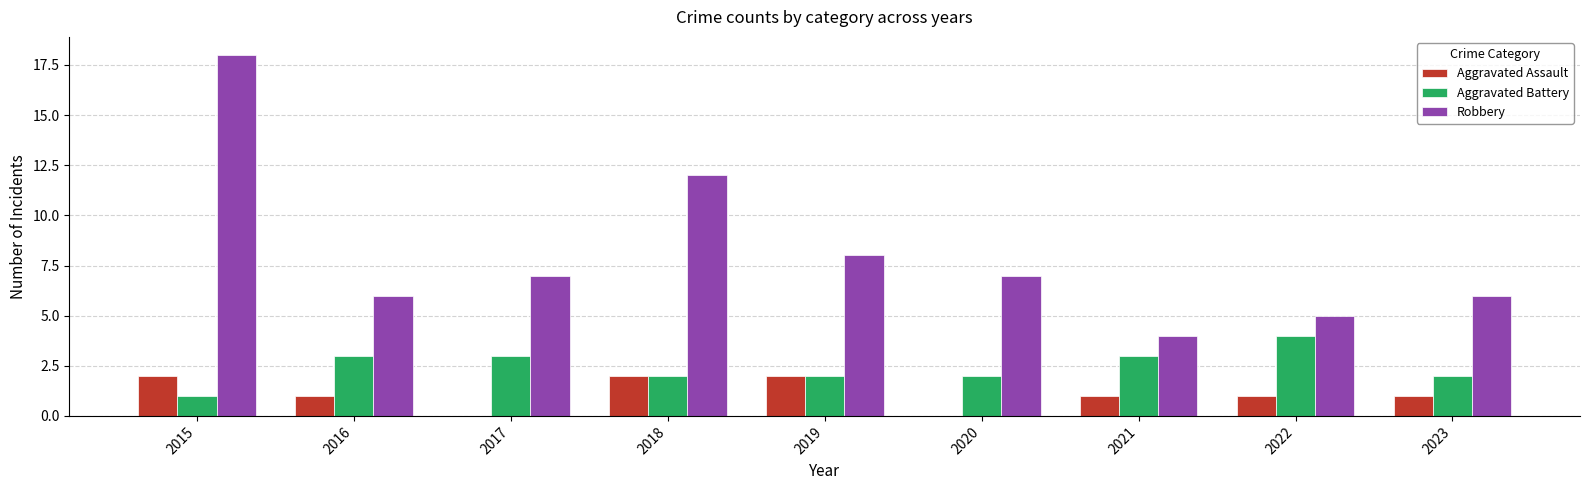

What is the sum of the Aggravated Assault values at 2016 and 2018?

3